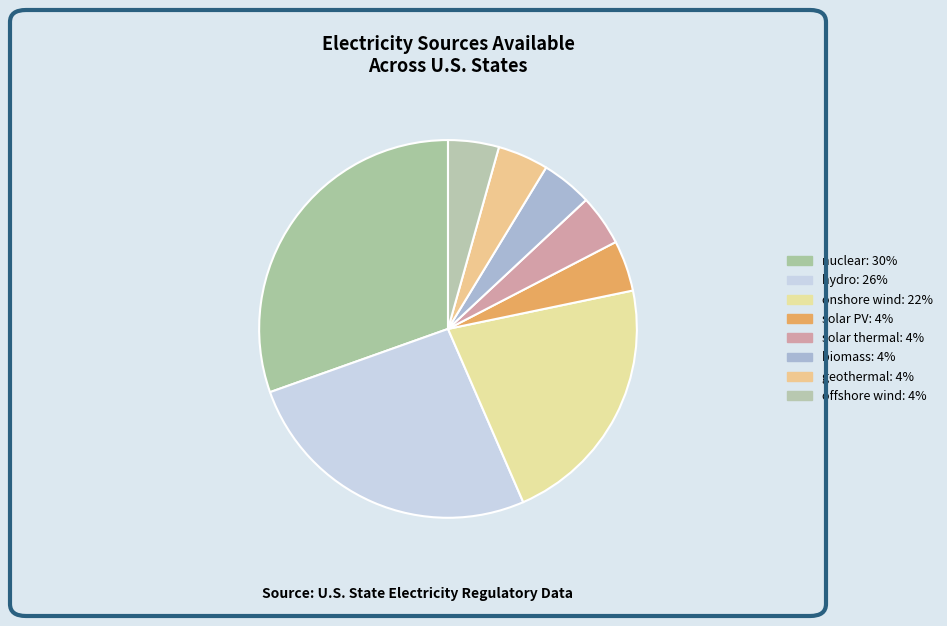

What percentage is the onshore wind slice, to the nearest percent?

22%